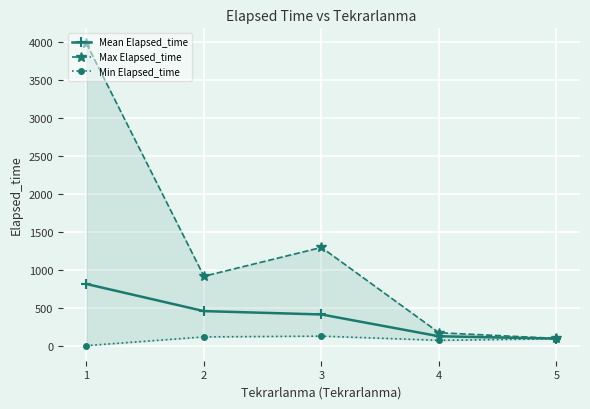

What is the value of the Mean Elapsed_time point at the 4th from the left?

123.3